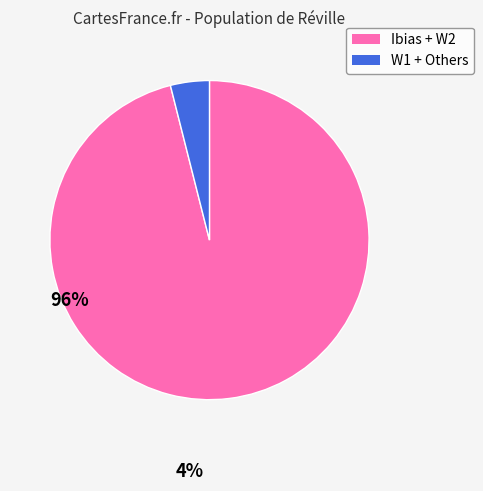

How many slices are in this pie chart?

2